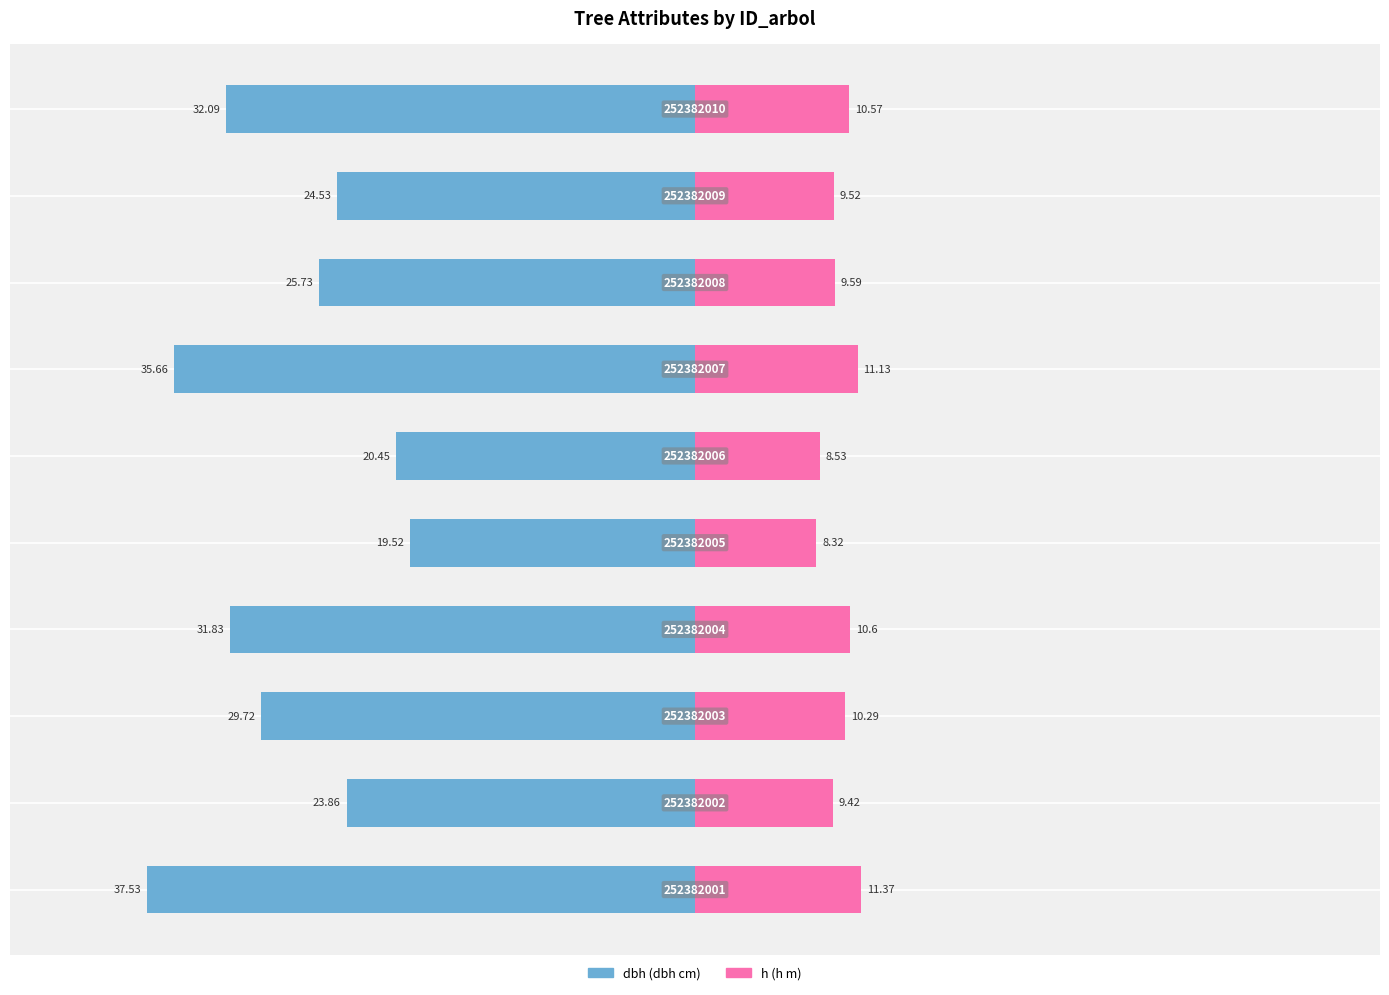

At how many categories does at least one series exceed -1?

10